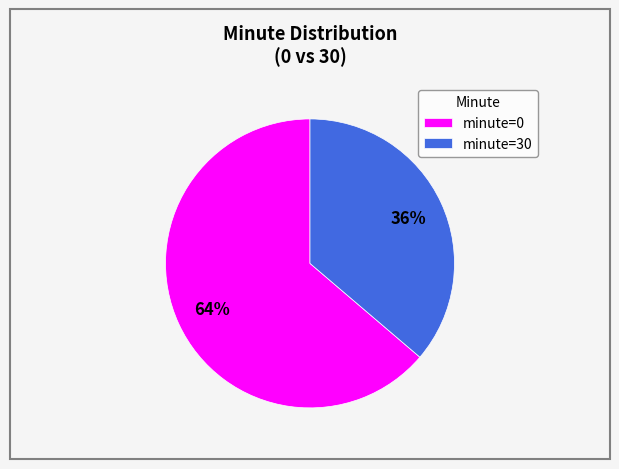

What is the ratio of the value at minute=30 to the value at minute=0?

0.6